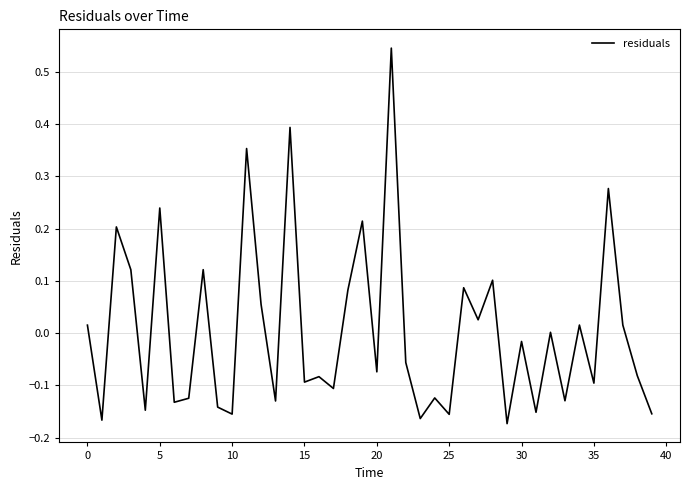

Does the chart display data point markers on the line(s)?

No